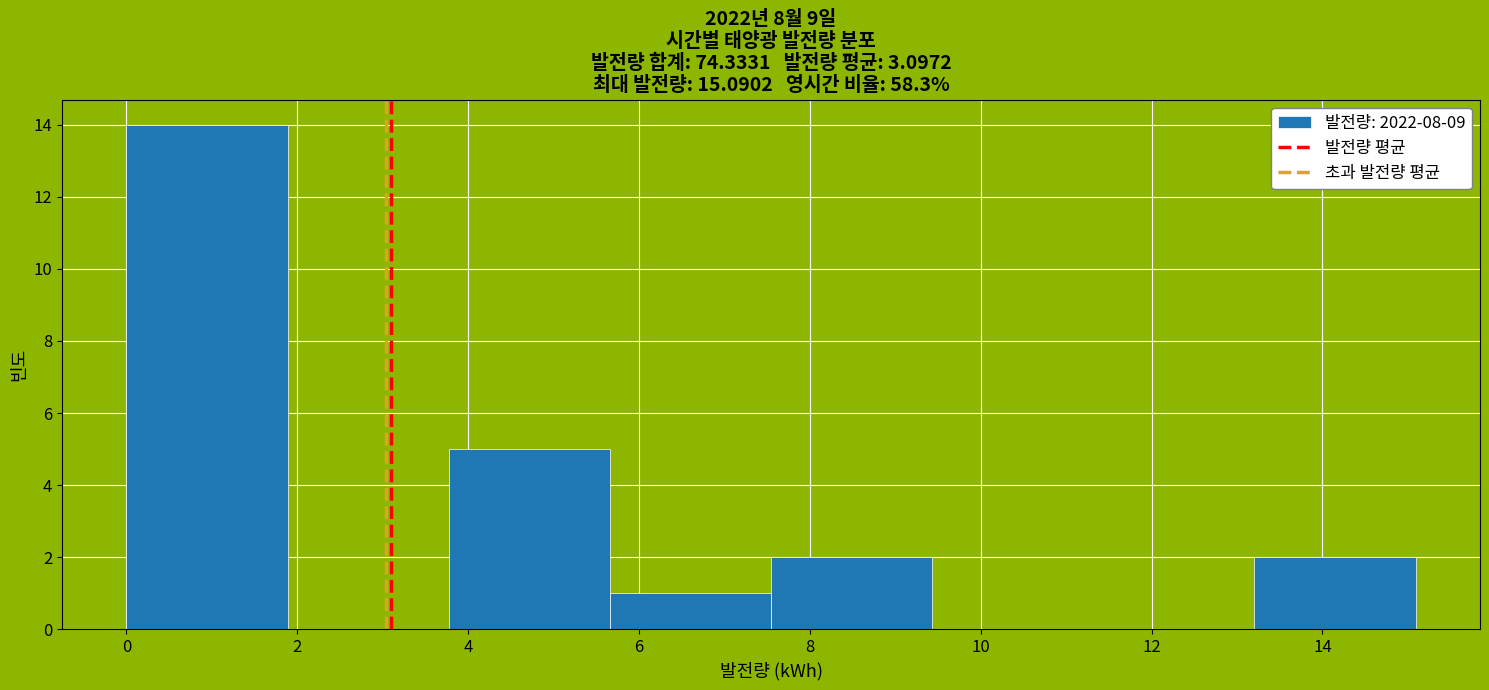

Which range on the x-axis has the tallest bar?

0.0 to 1.8